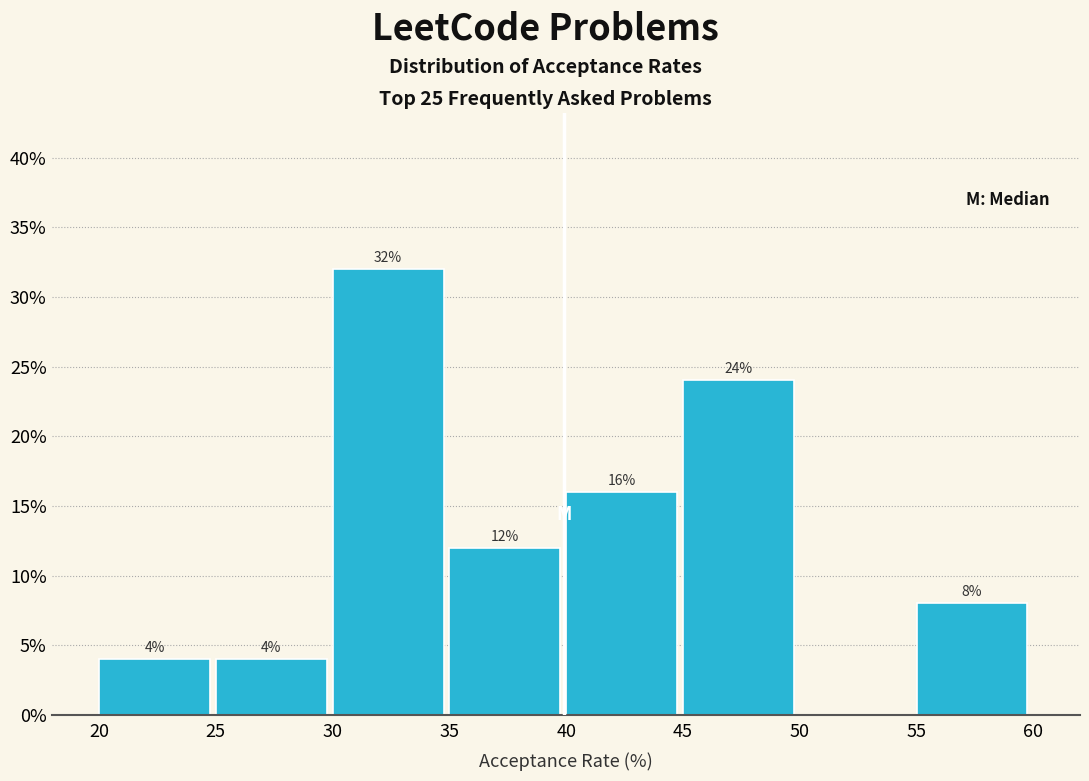

Over which range of the x-axis is the bar tallest?

30 to 35